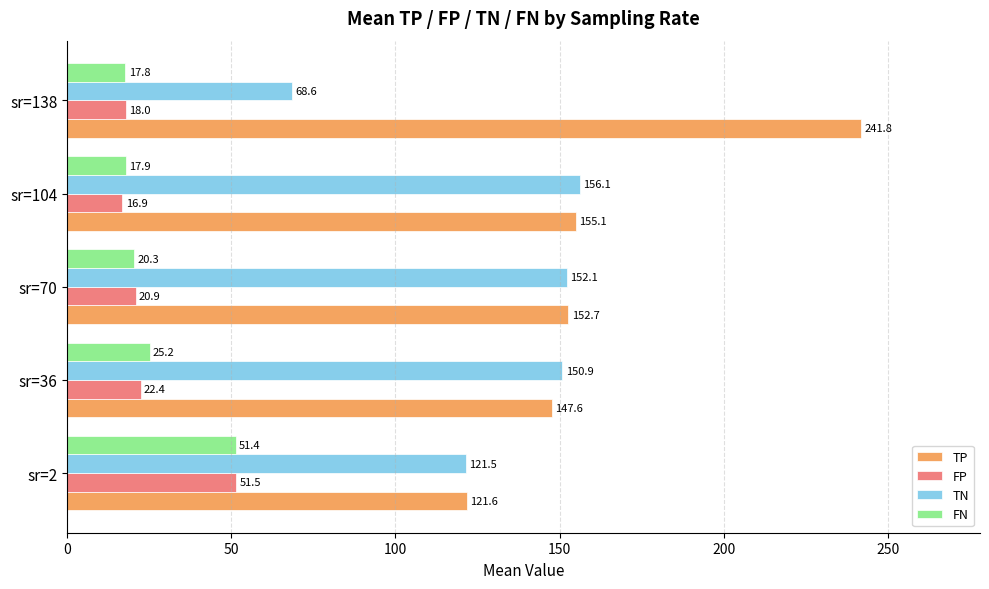

The FP series shows 16.9 at sr=104. True or false?

True